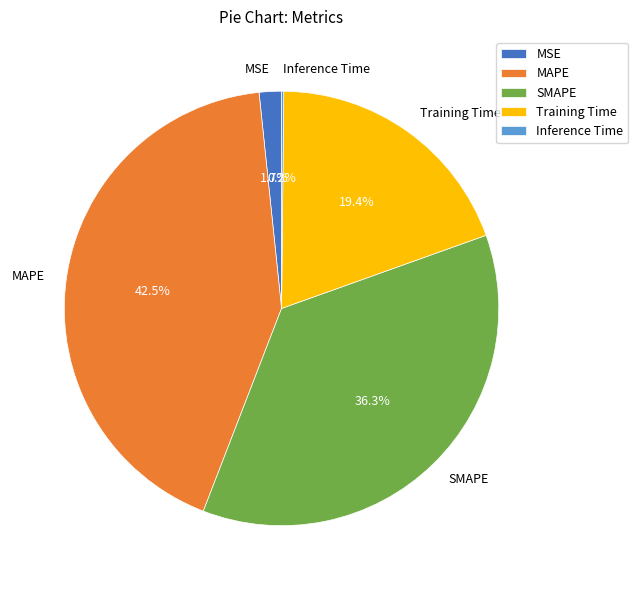

To the nearest percent, what is the difference between the largest and smallest slice percentages?

42%